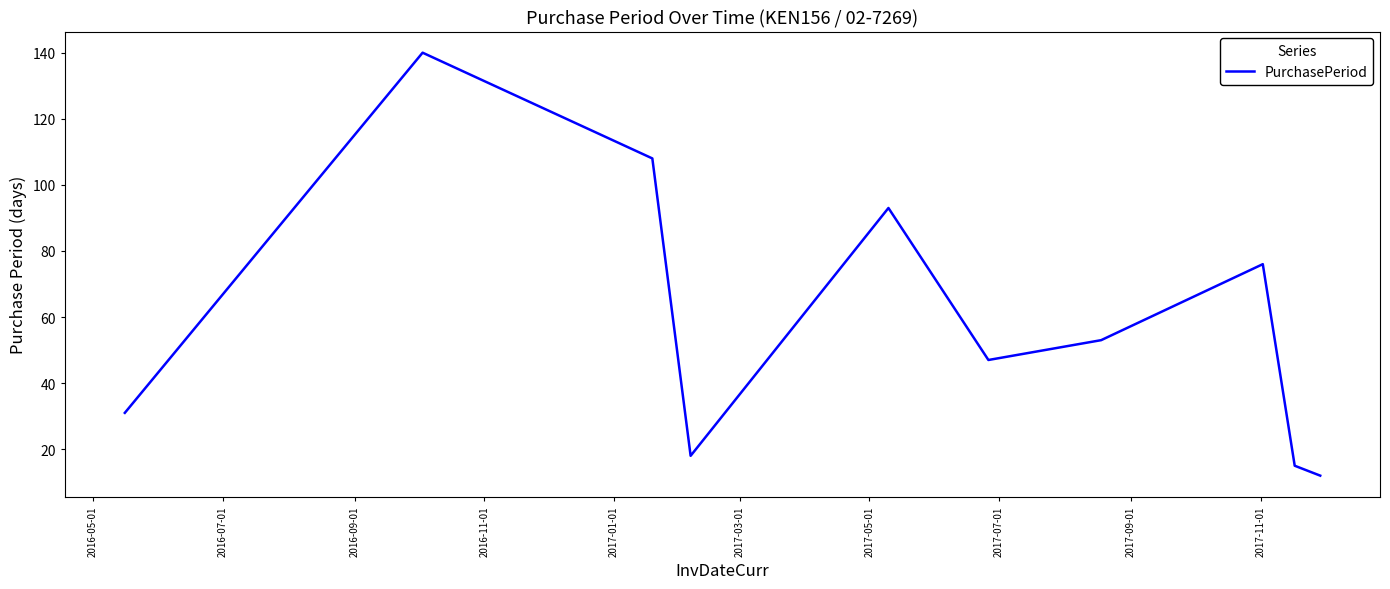

What is the smallest value displayed?

12